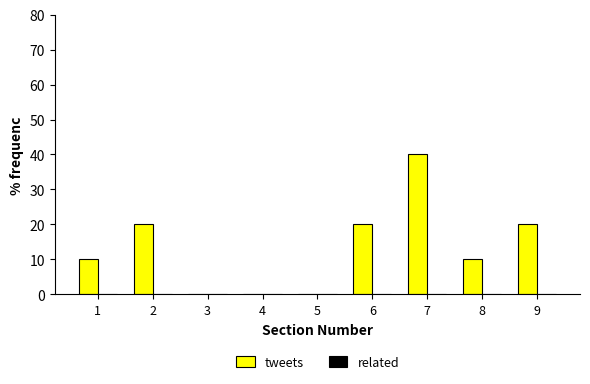

Which label corresponds to the largest value in the chart?

7